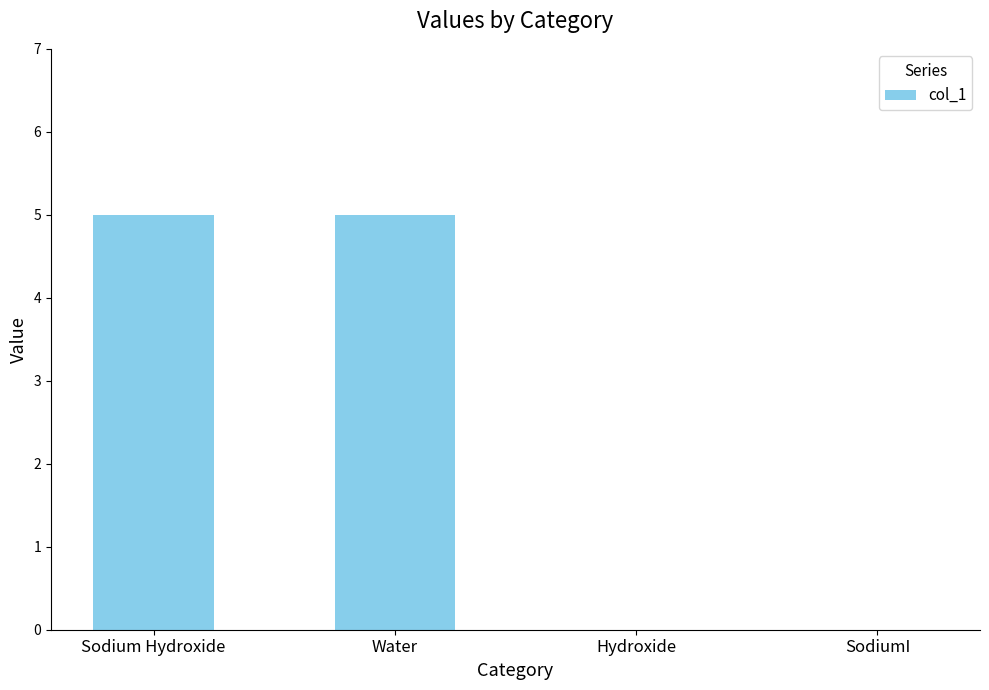

What is the change in value from Sodium Hydroxide to SodiumI?

-5